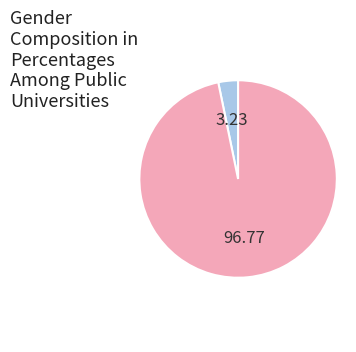

Does any single category account for the majority?

Yes